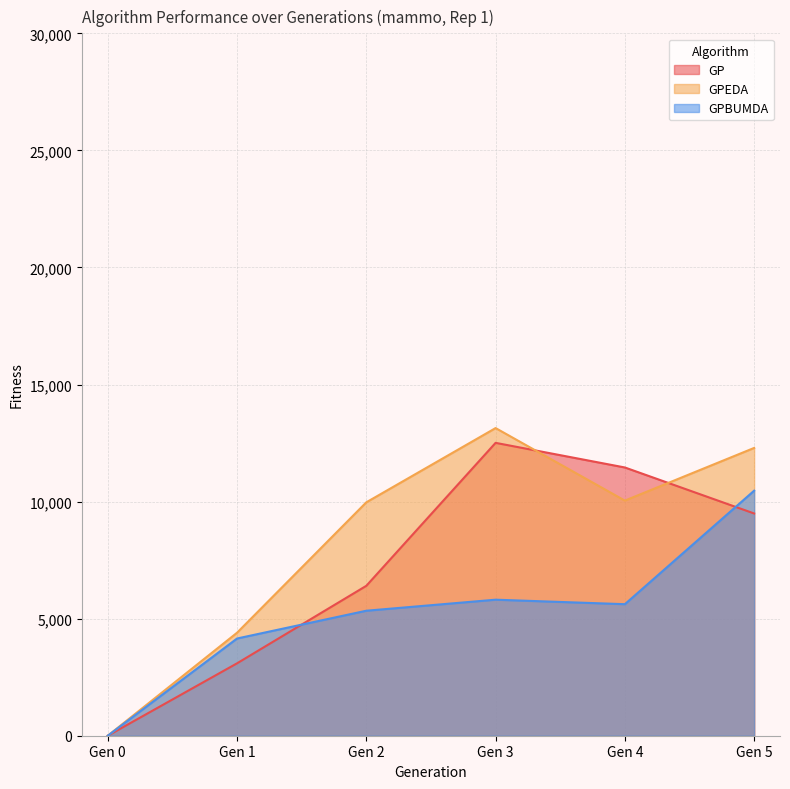

Is it true that GP equals -7495 at Gen 0?

False